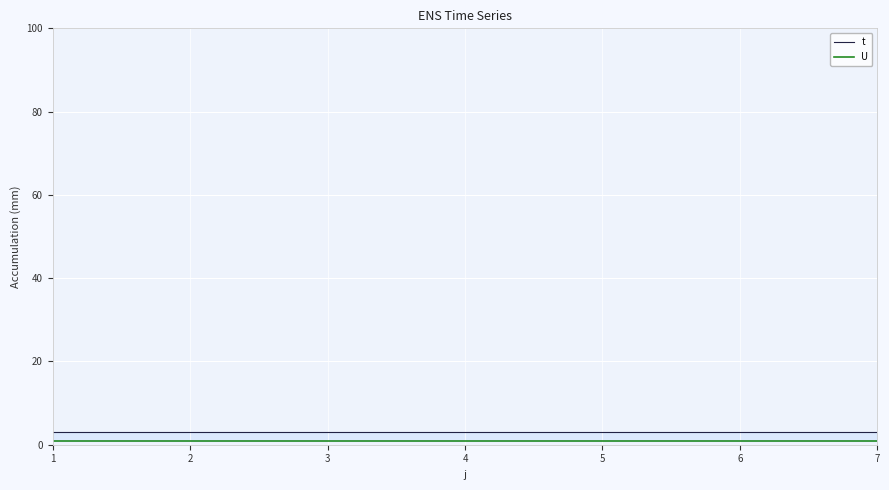

True or false: t and U intersect in this chart.

False